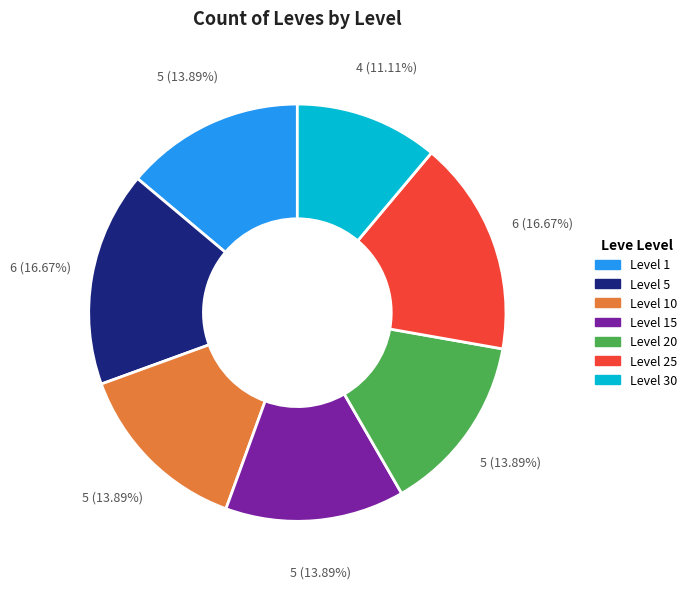

Which slice is the smallest?

Level 30